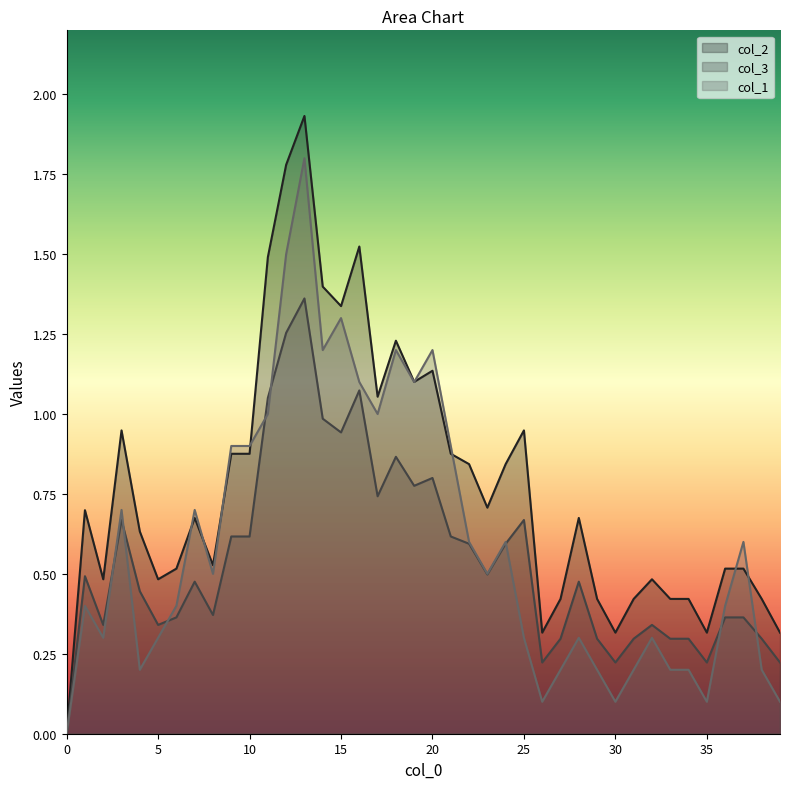

Reading left to right, extract all data points from this chart.

col_2: 0=0.0	1=0.7	2=0.5	3=0.9	4=0.6	5=0.5	6=0.5	7=0.7	8=0.5	9=0.9	10=0.9	11=1.5	12=1.8	13=1.9	14=1.4	15=1.3	16=1.5	17=1.1	18=1.2	19=1.1	20=1.1	21=0.9	22=0.8	23=0.7	24=0.8	25=0.9	26=0.3	27=0.4	28=0.7	29=0.4	30=0.3	31=0.4	32=0.5	33=0.4	34=0.4	35=0.3	36=0.5	37=0.5	38=0.4	39=0.3
col_3: 0=0.0	1=0.5	2=0.3	3=0.7	4=0.4	5=0.3	6=0.4	7=0.5	8=0.4	9=0.6	10=0.6	11=1.1	12=1.3	13=1.4	14=1.0	15=0.9	16=1.1	17=0.7	18=0.9	19=0.8	20=0.8	21=0.6	22=0.6	23=0.5	24=0.6	25=0.7	26=0.2	27=0.3	28=0.5	29=0.3	30=0.2	31=0.3	32=0.3	33=0.3	34=0.3	35=0.2	36=0.4	37=0.4	38=0.3	39=0.2
col_1: 0=0.0	1=0.4	2=0.3	3=0.7	4=0.2	5=0.3	6=0.4	7=0.7	8=0.5	9=0.9	10=0.9	11=1.0	12=1.5	13=1.8	14=1.2	15=1.3	16=1.1	17=1.0	18=1.2	19=1.1	20=1.2	21=0.9	22=0.6	23=0.5	24=0.6	25=0.3	26=0.1	27=0.2	28=0.3	29=0.2	30=0.1	31=0.2	32=0.3	33=0.2	34=0.2	35=0.1	36=0.4	37=0.6	38=0.2	39=0.1